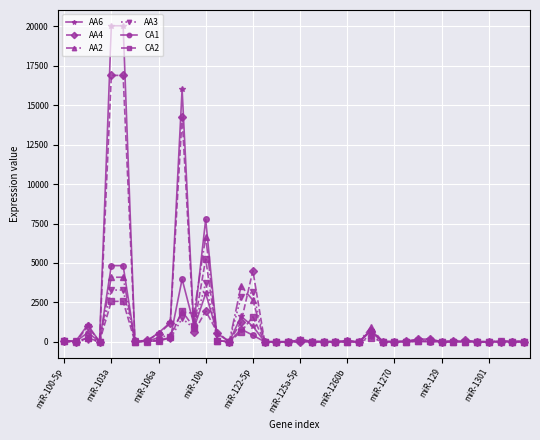

True or false: AA2 has more than 1 points higher than both neighbors.

True